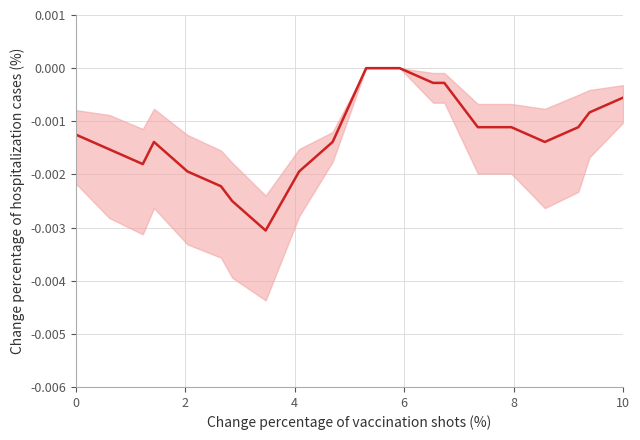

How many data points are less than 0?

18